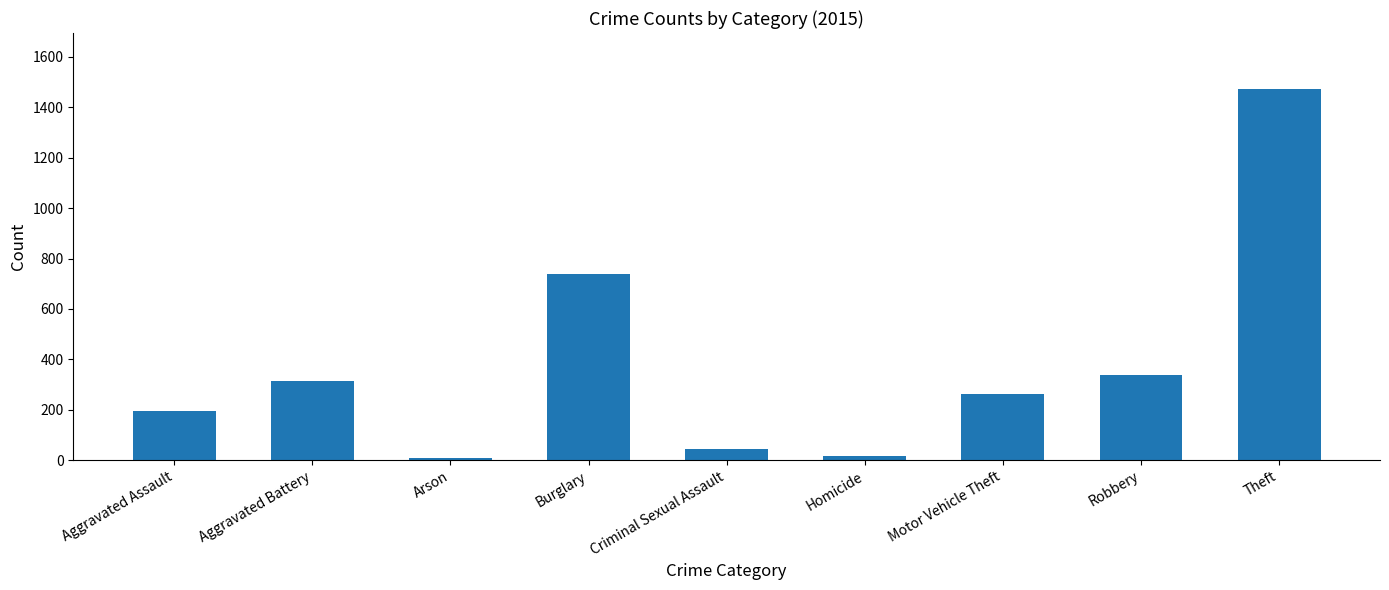

How many values are below 263?

4